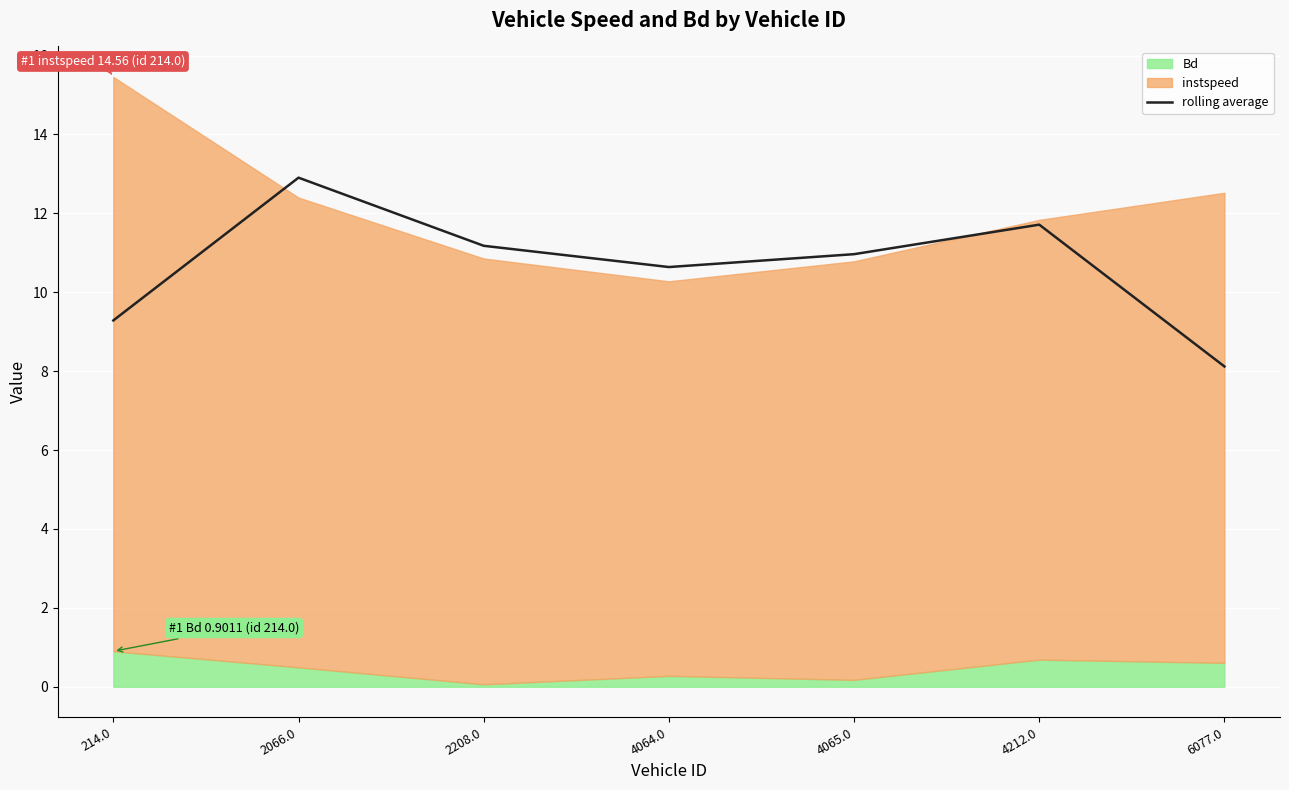

At which label does rolling average reach its peak?

2066.0